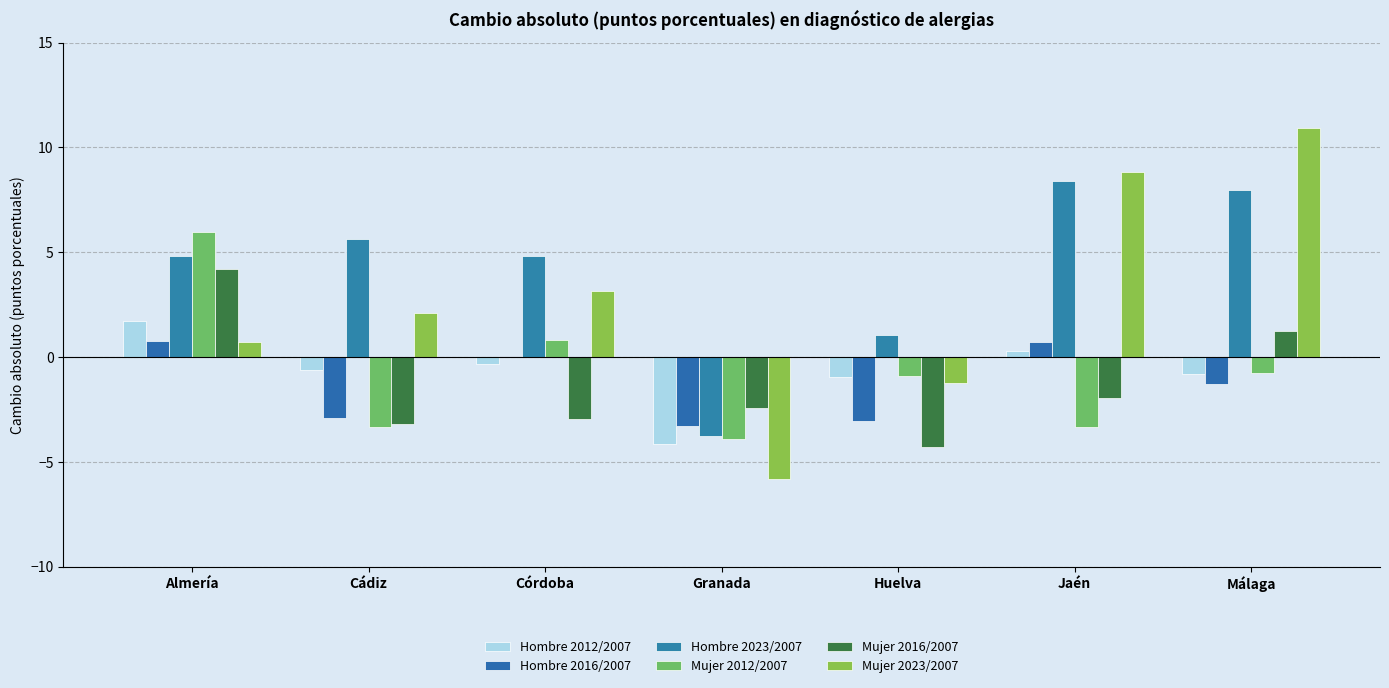

What is the smallest value displayed?

-5.8